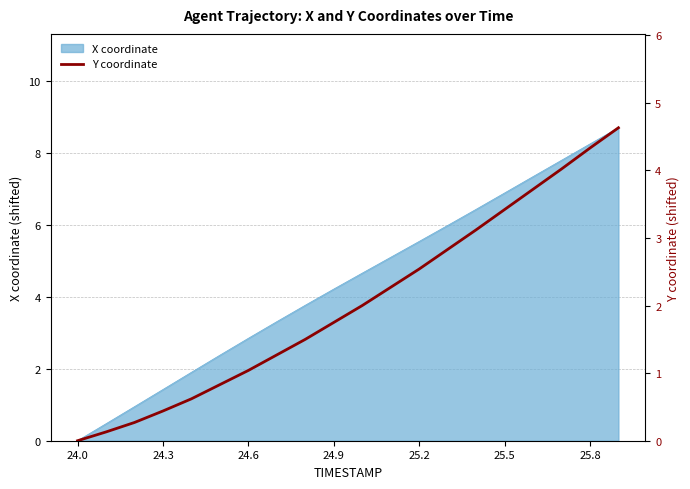

Is it true that the value at 14 is 5.1?

False